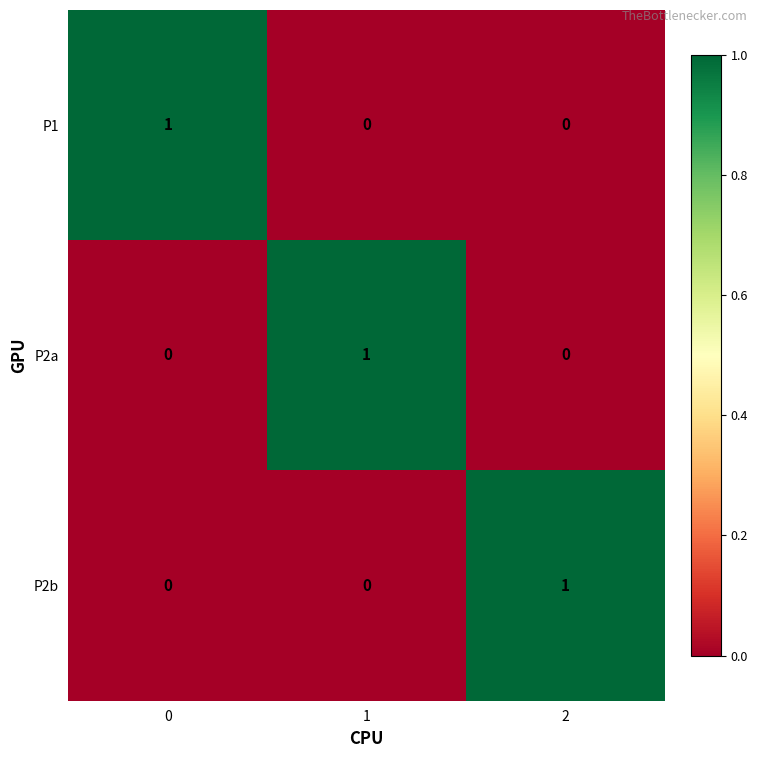

Is the value of P2b at 1 greater than the value of P1 at 0?

No